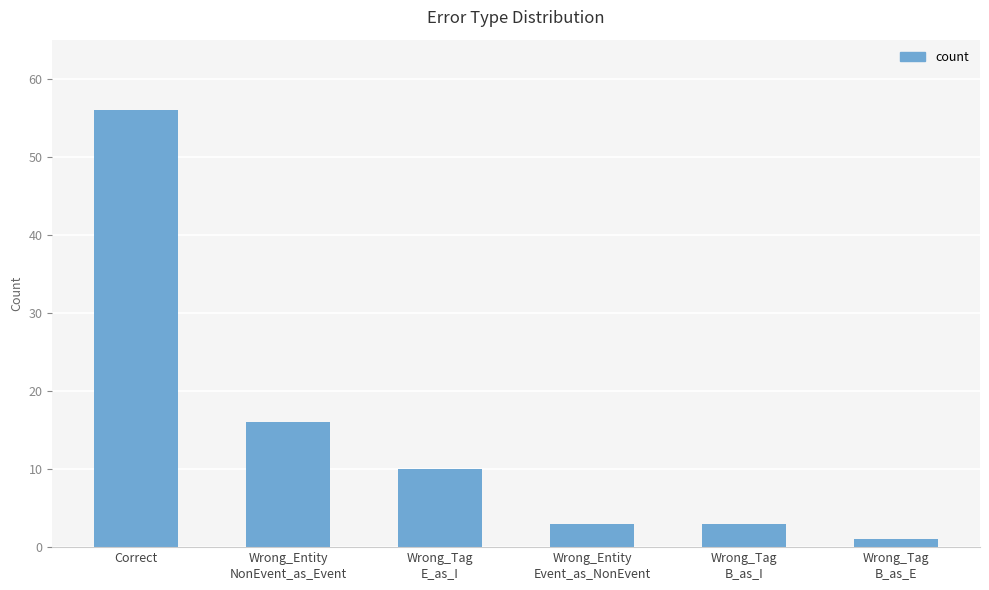

What is the sum of all values?

89